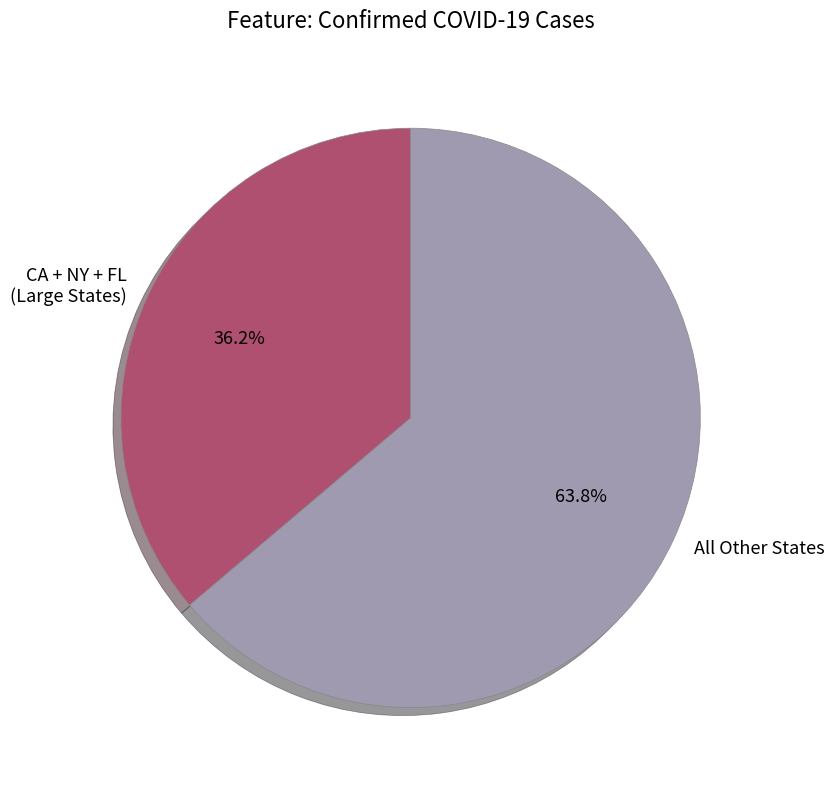

Does All Other States represent more than half of the total?

Yes